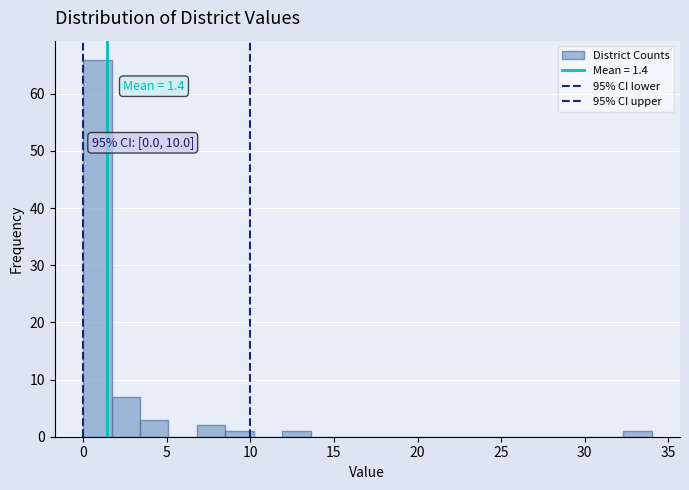

Around what value on the x-axis is the tallest bar? Give the approximate position of its centre, as read against the axis.

1.0